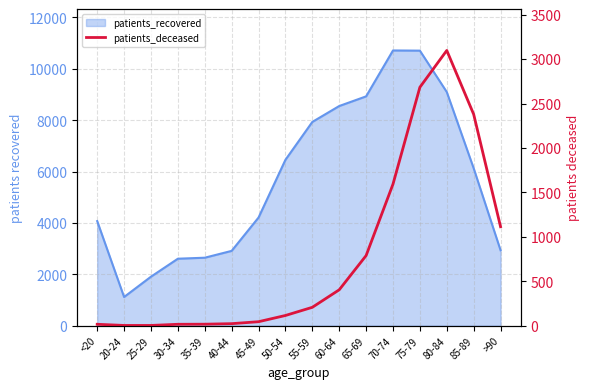

How many data points does each series have?

16